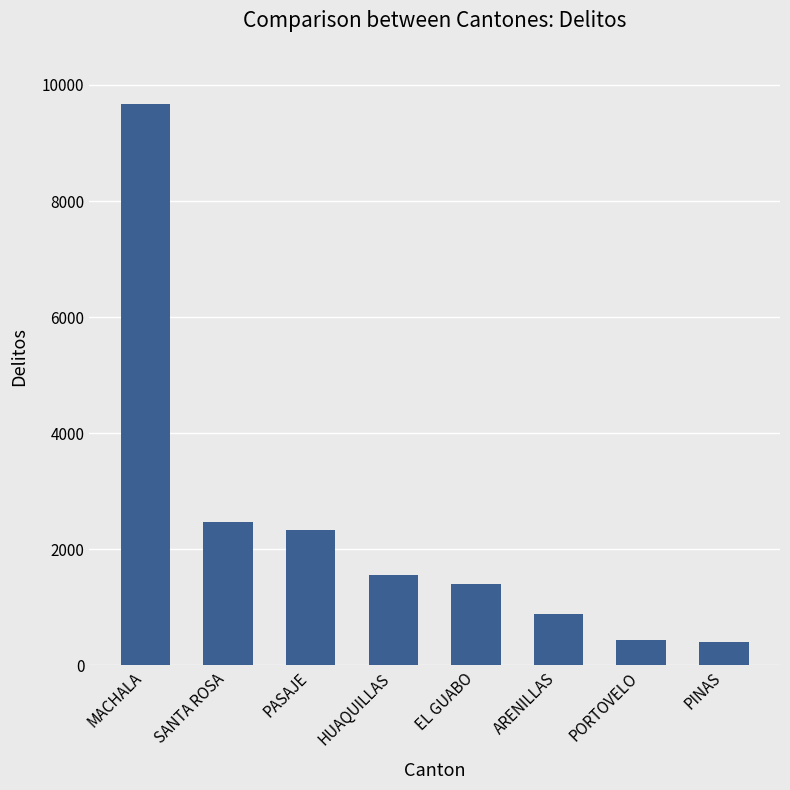

What is the change in value from MACHALA to PINAS?

-9274